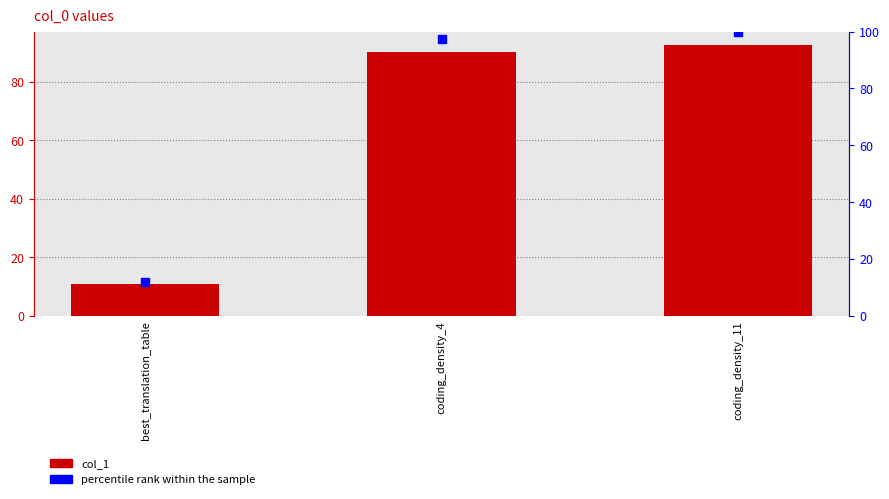

Which series has the largest total across all categories?

percentile rank within the sample